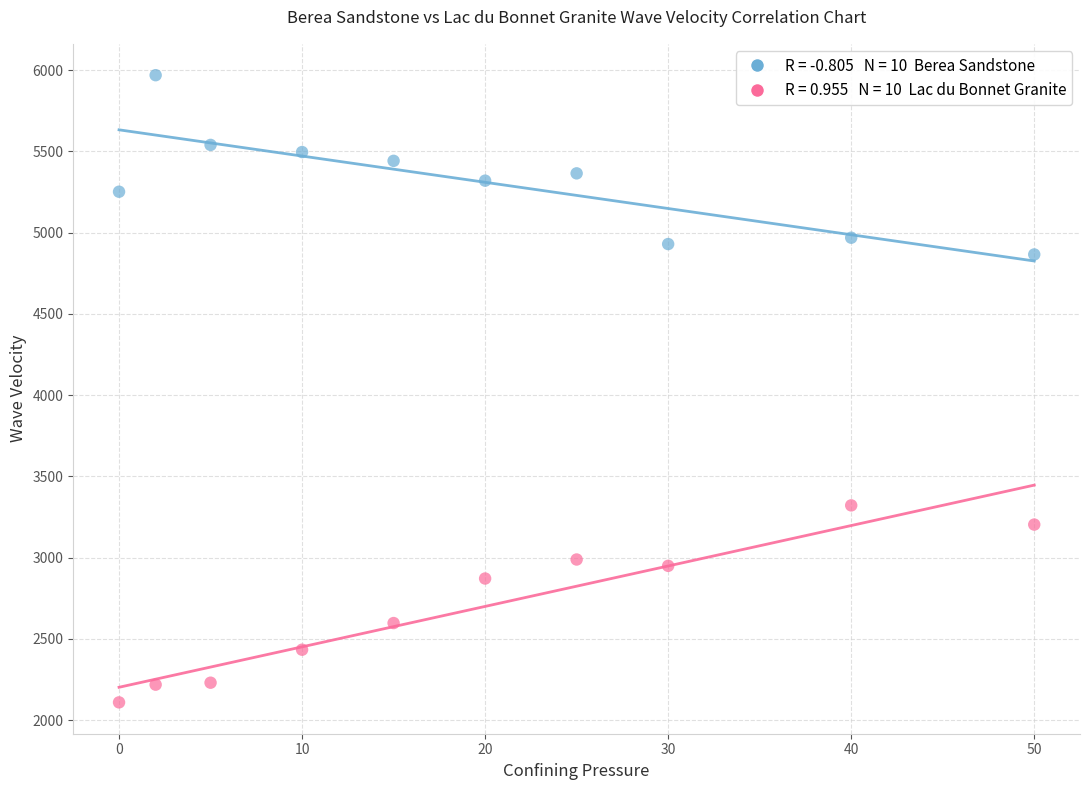

Across all data points, what is the range of Y values (max minus min)?

3859